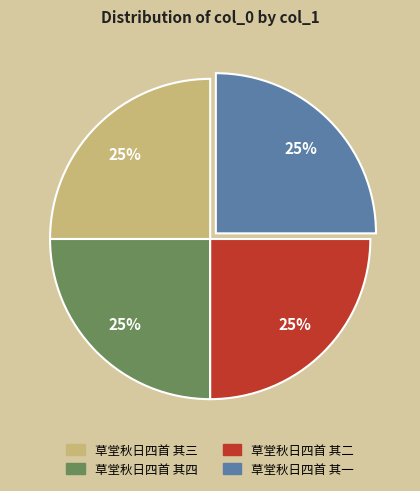

How many segments does this pie chart have?

4